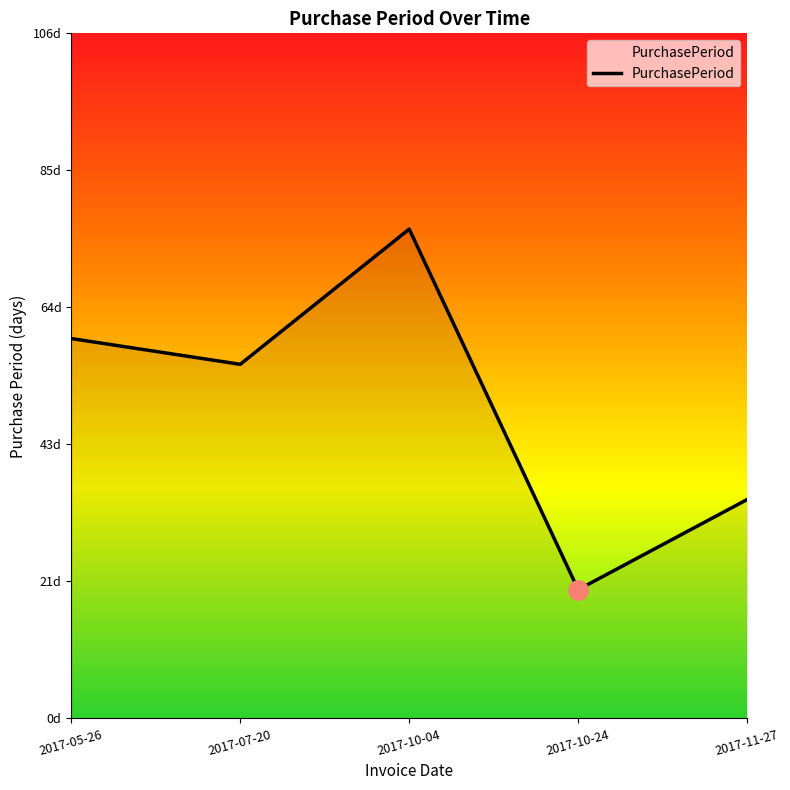

Does the chart have visible grid lines?

No